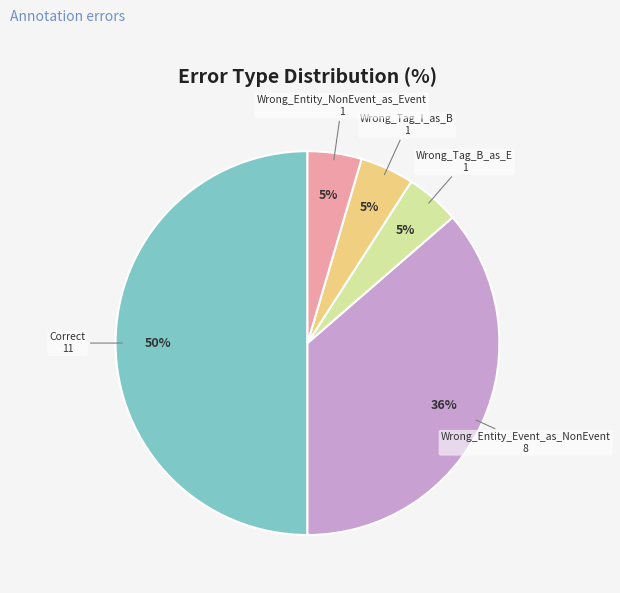

Do Wrong_Entity_Event_as_NonEvent and Correct together represent more than half of the pie?

Yes